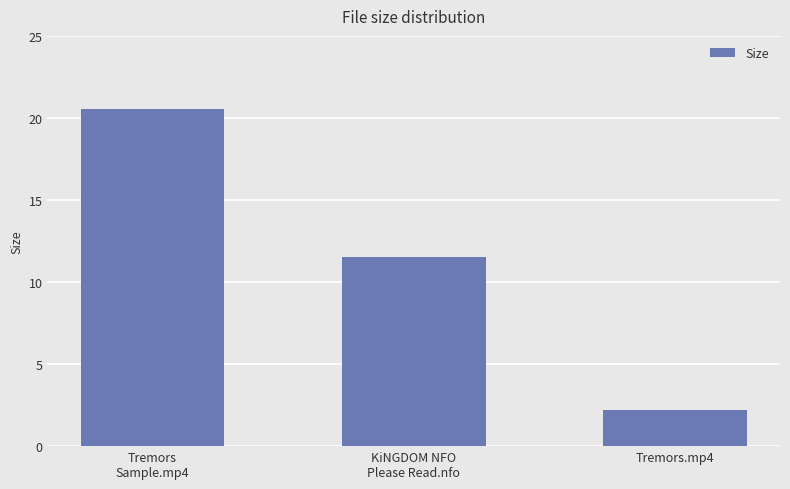

How many bars are there in total?

3